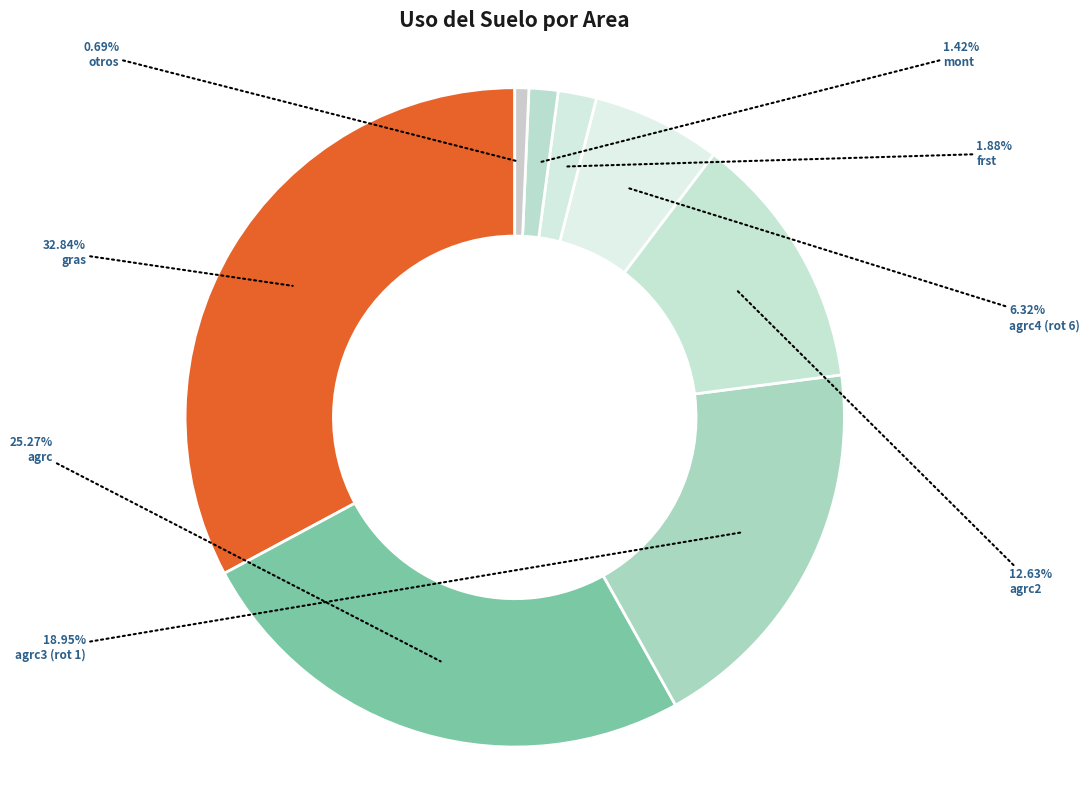

Count the number of slices in the pie.

8